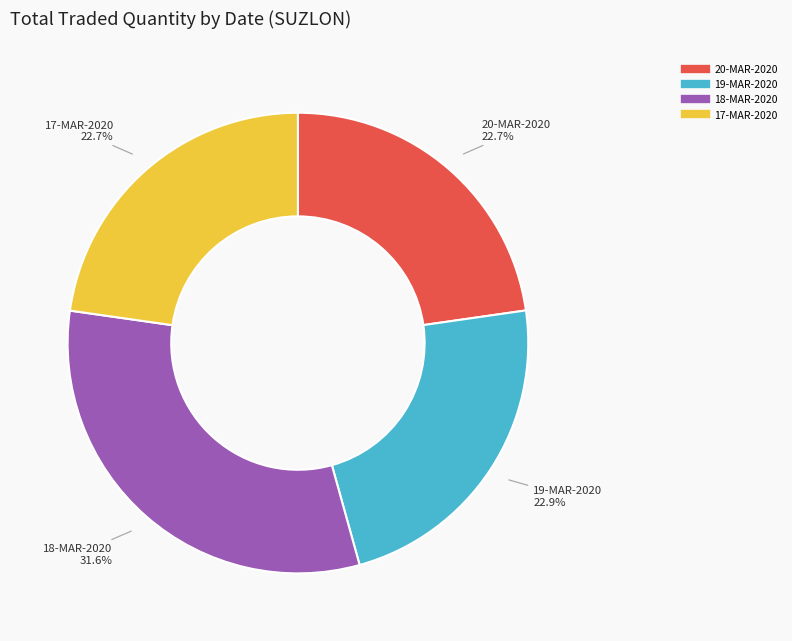

Is 20-MAR-2020 the majority of the pie?

No